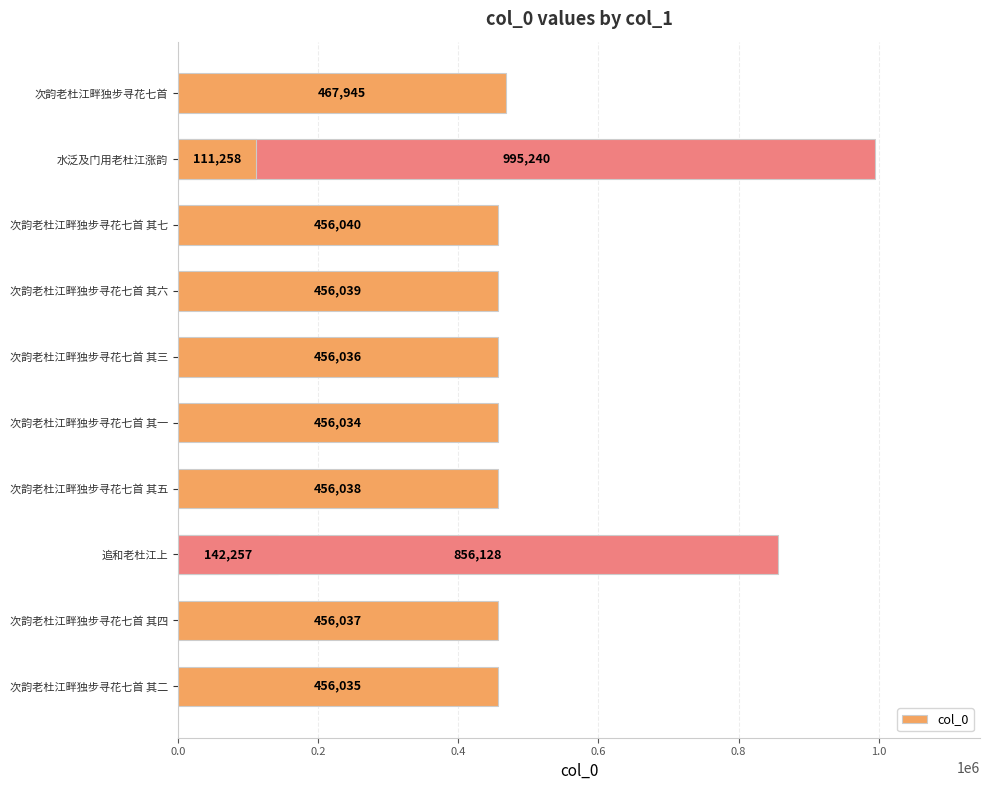

What position from the right is 次韵老杜江畔独步寻花七首 其七?

10